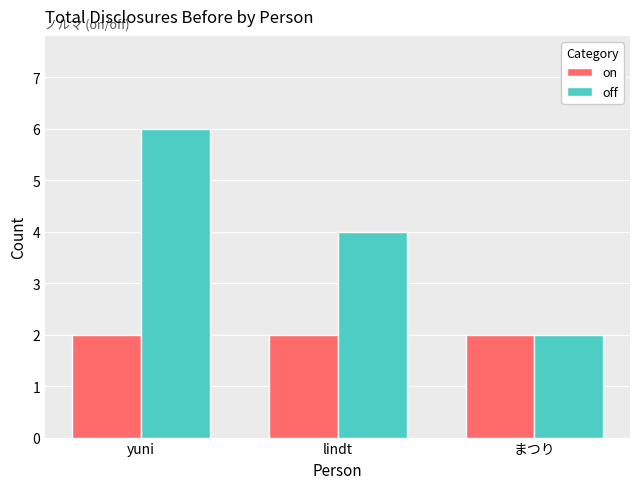

Which series has the largest total across all categories?

off